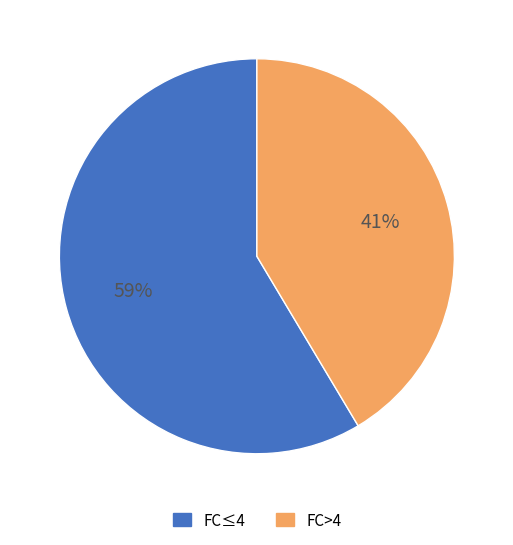

Which slice is the largest?

FC≤4